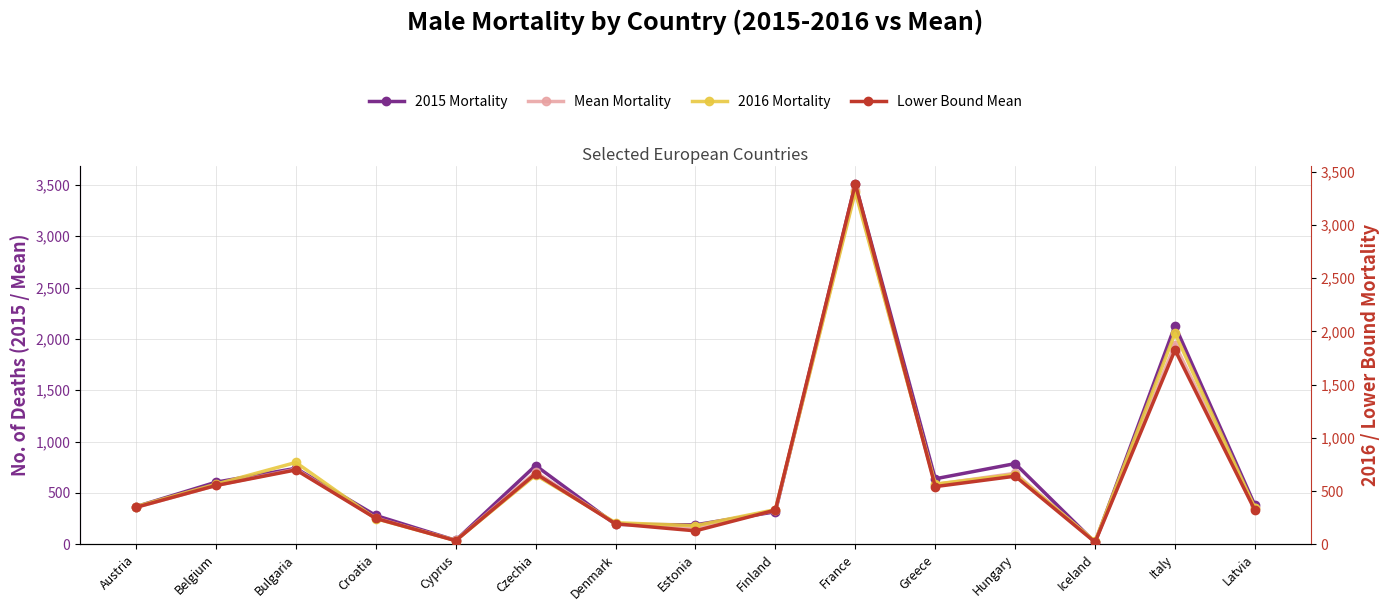

True or false: Mean Mortality has a value of 201.6 at Denmark.

True